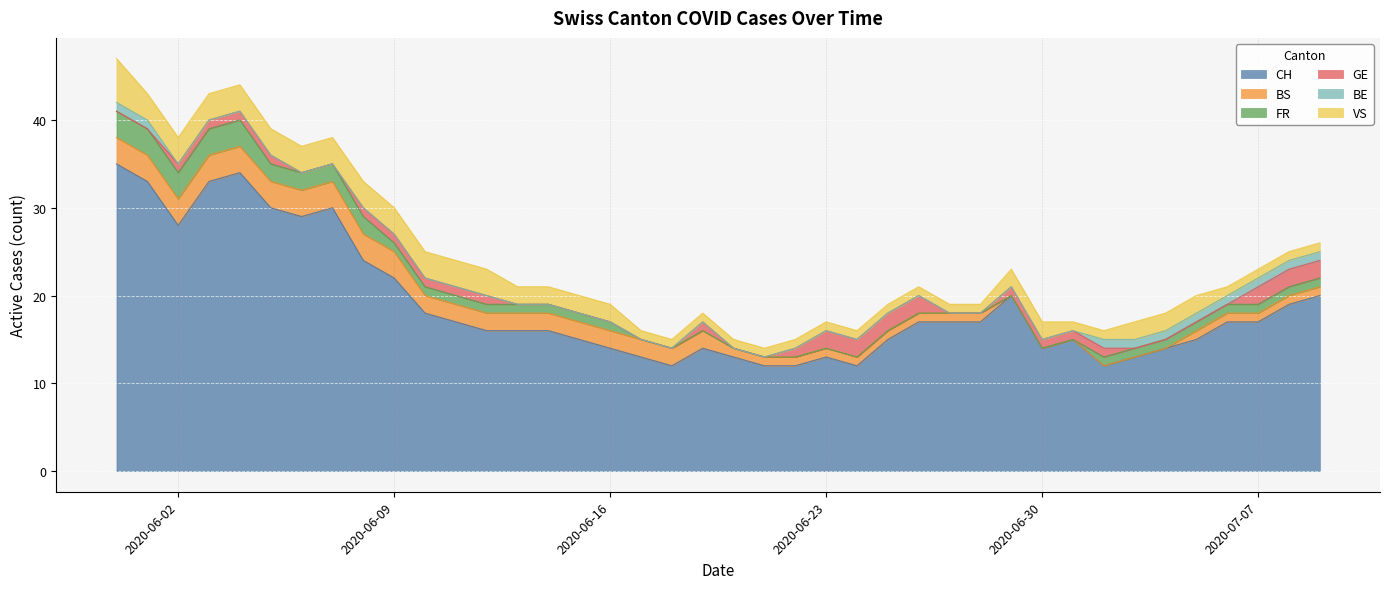

How many BE values are between 0 and 1?

40